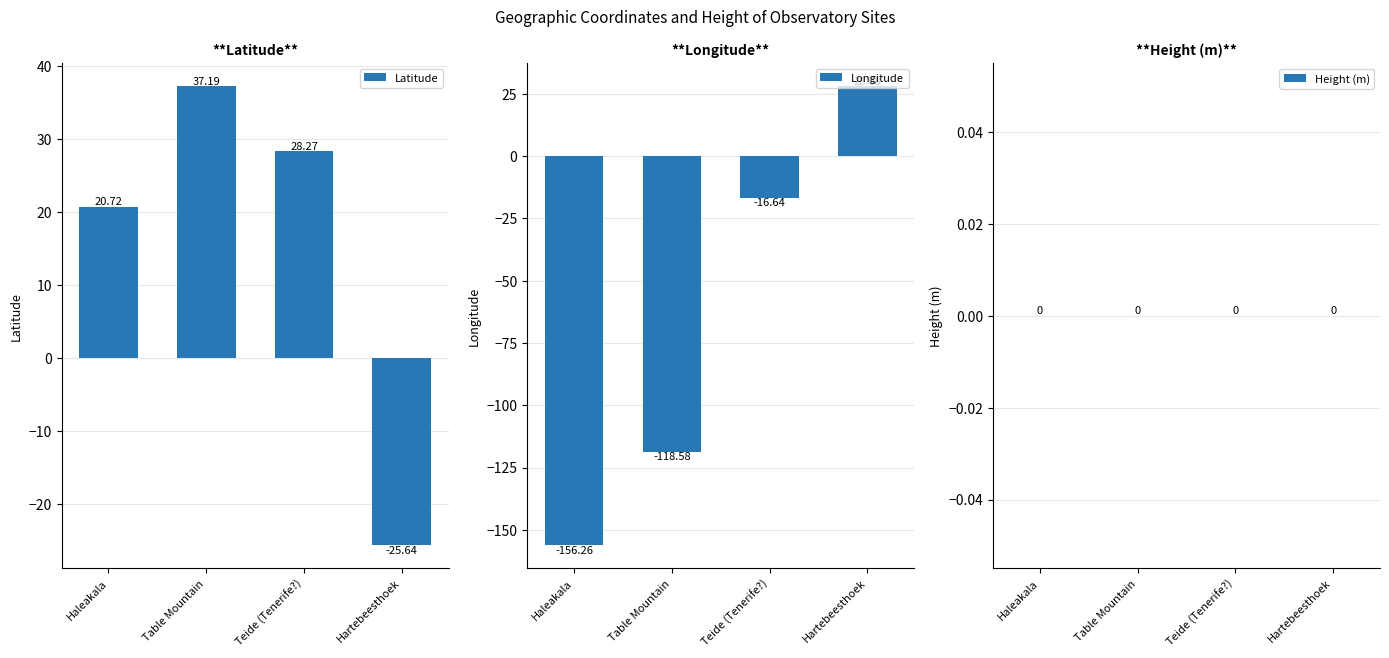

What is the total value across all series at Teide (Tenerife?)?

11.6